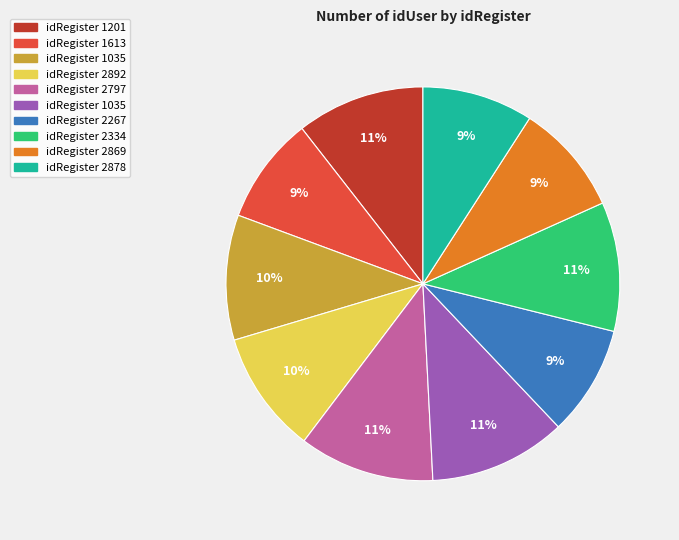

Is there any slice that represents more than half of the pie?

No